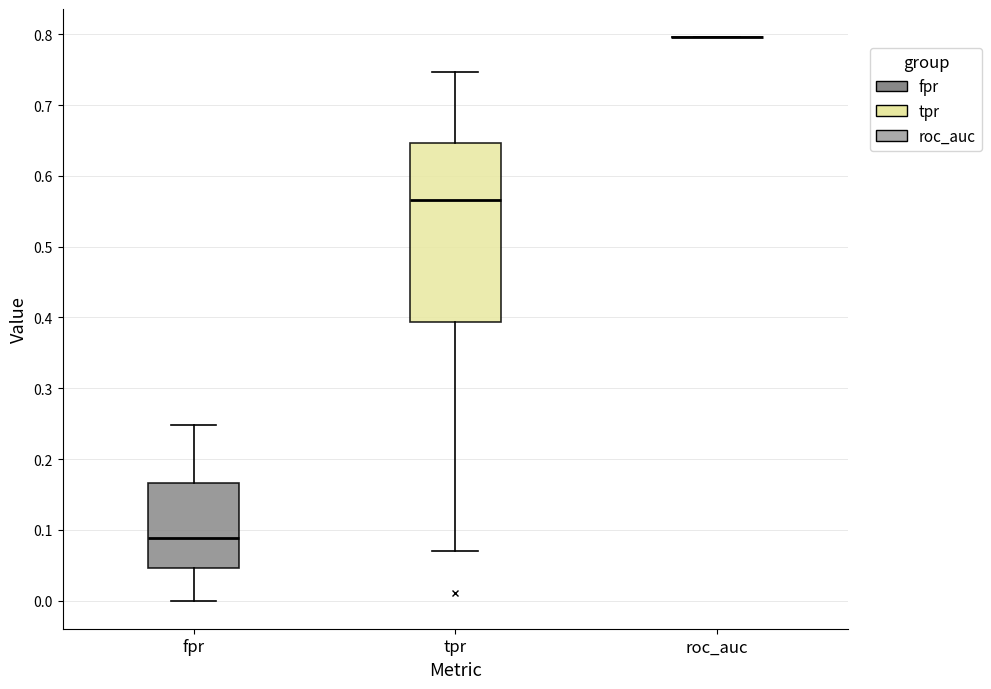

Reading left to right, read every box against the y-axis: the position of its median line, the range the box covers, and the ends of its whiskers. The values are not printed on the chart, so give them approximately, as read against the axis.

fpr: median 0.09, box 0.05 to 0.17, whiskers 0.00 to 0.25
tpr: median 0.57, box 0.39 to 0.65, whiskers 0.07 to 0.75
roc_auc: box collapsed to a line at 0.80, whiskers 0.80 to 0.80